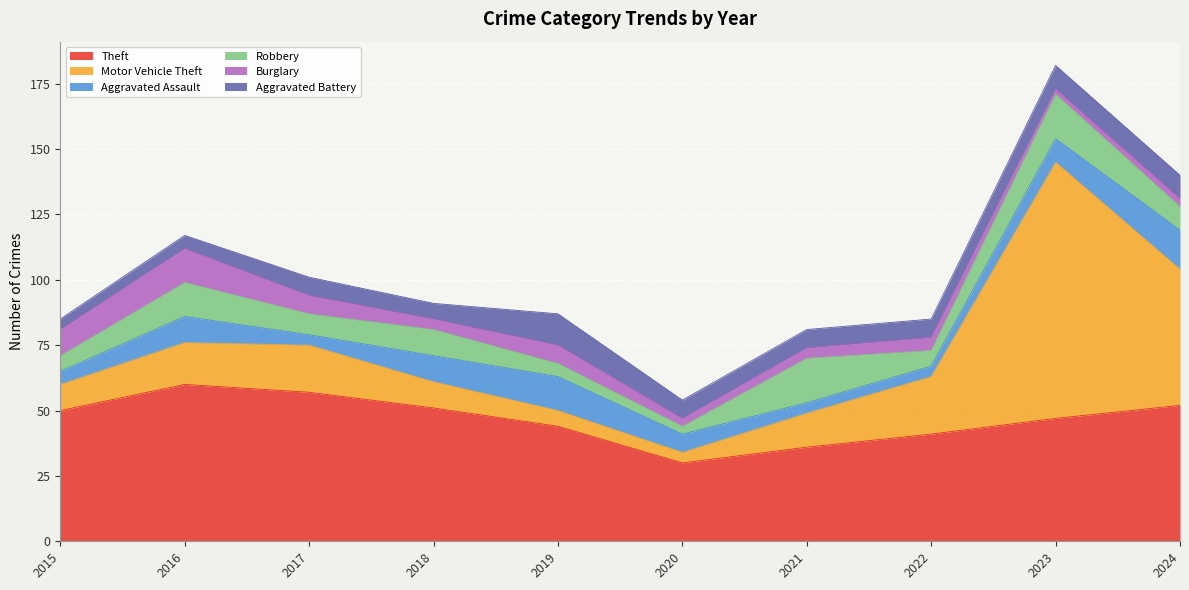

What is the total value across all series at 2022?

85